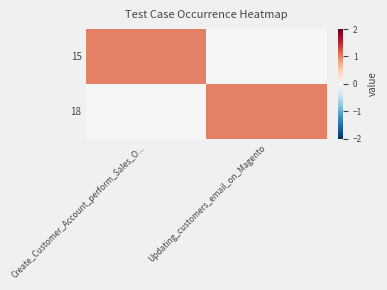

At which category does the chart reach its minimum across all series?

Updating_customers_email_on_Magento